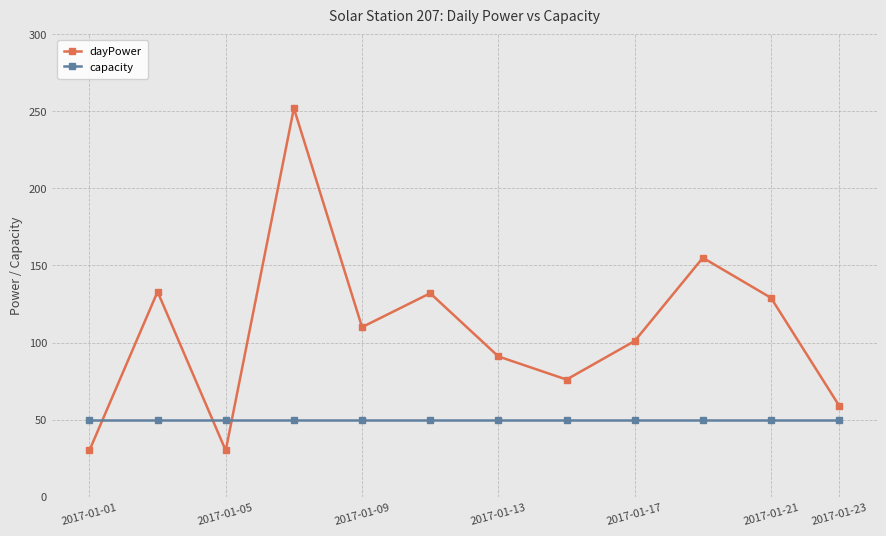

After their last crossing, which series has the higher values: capacity or dayPower?

dayPower